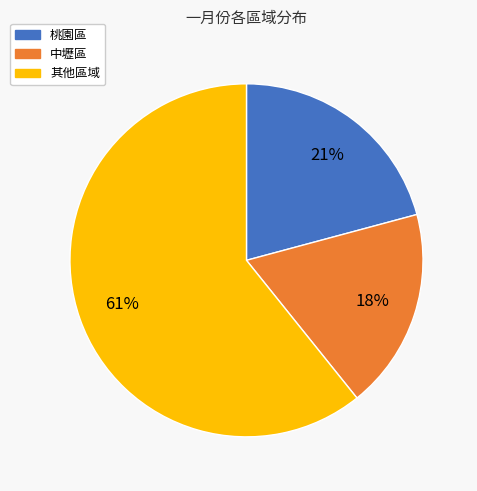

Does any single category account for the majority?

Yes